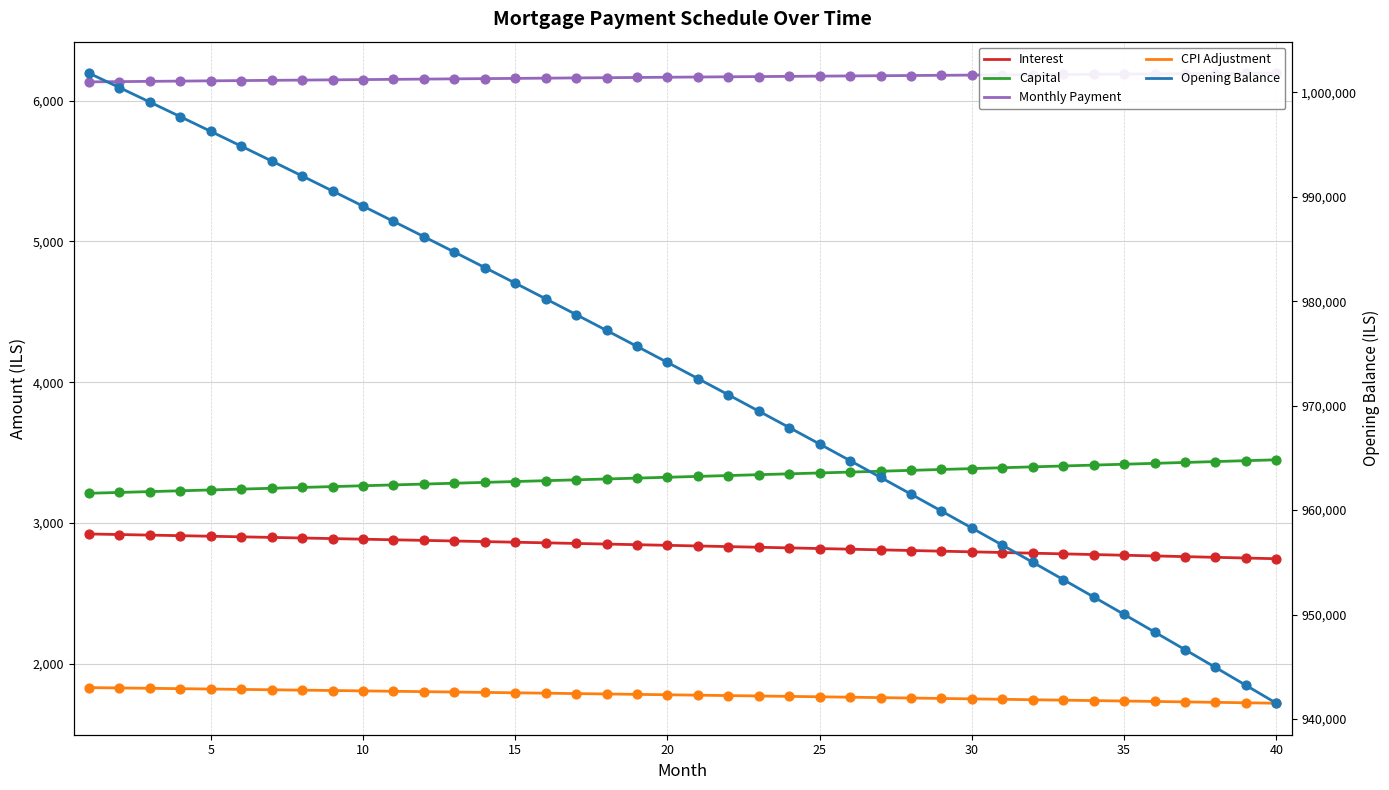

Which series has the largest total across all categories?

Opening Balance